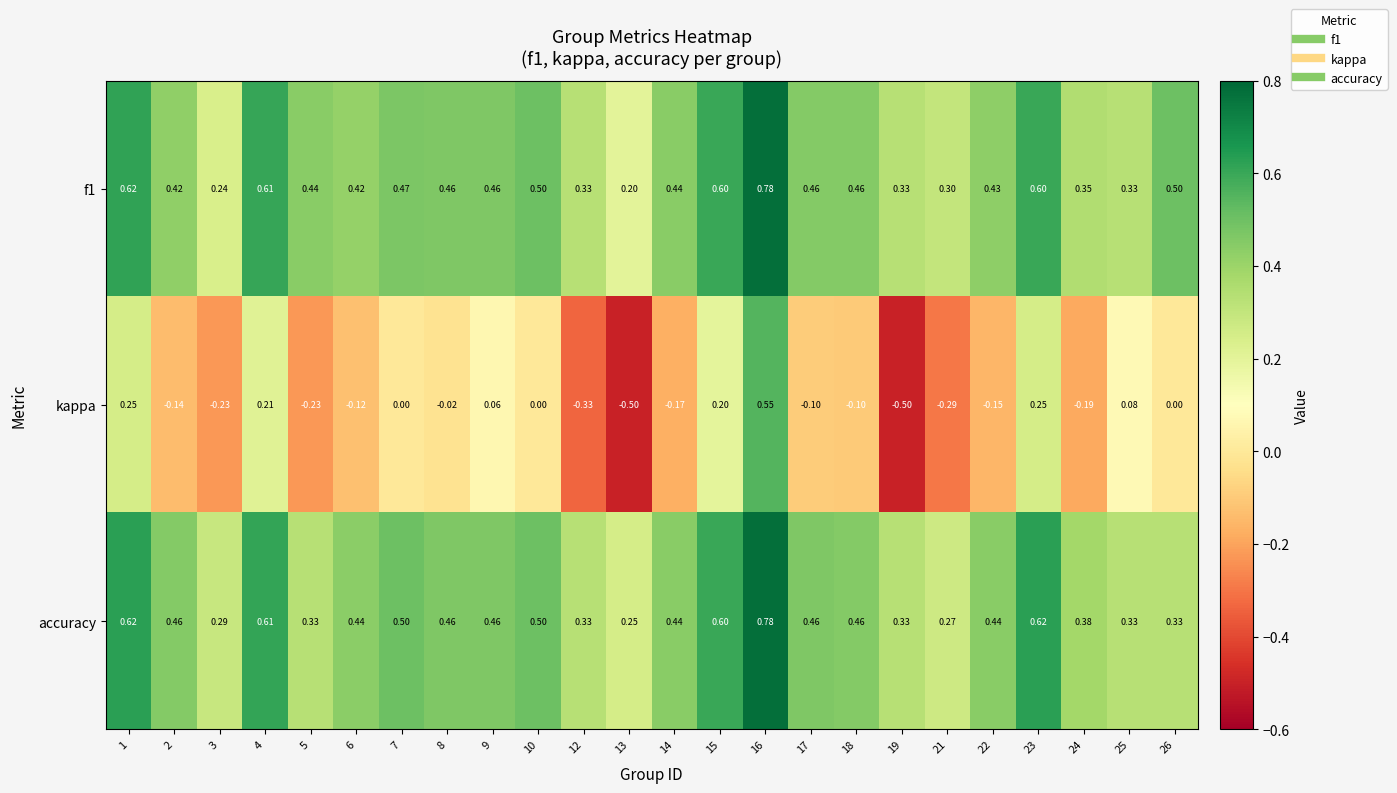

Which series changed the most between 18 and 26?

accuracy